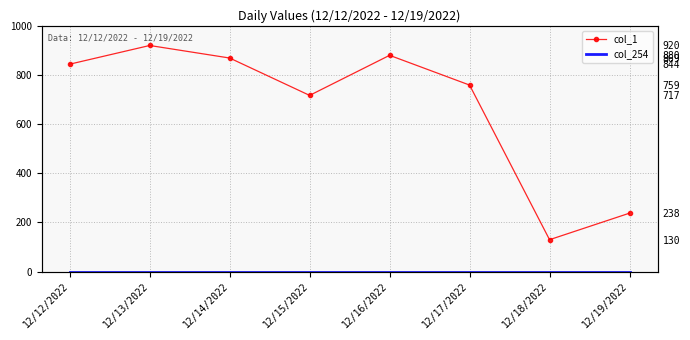

True or false: col_254 has a value of 0 at 12/18/2022.

True